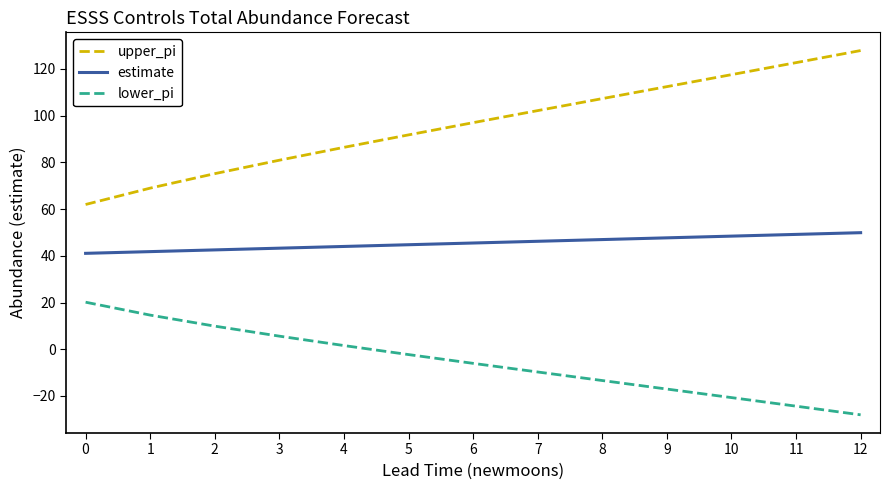

True or false: upper_pi and lower_pi cross at least once.

False